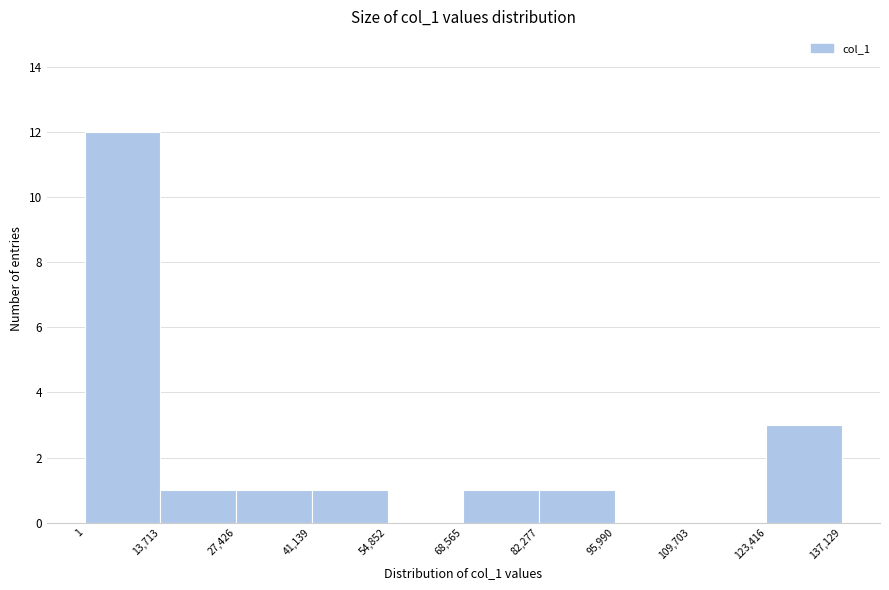

Reading left to right, transcribe this chart: for each bar, give the range it covers on the x-axis and its height. The values are not printed on the chart, so give them approximately, as read against the axis.

1 to 13,713: 12
13,713 to 27,426: 1
27,426 to 41,139: 1
41,139 to 54,852: 1
54,852 to 68,565: 0
68,565 to 82,277: 1
82,277 to 95,990: 1
95,990 to 109,703: 0
109,703 to 123,416: 0
123,416 to 137,129: 3